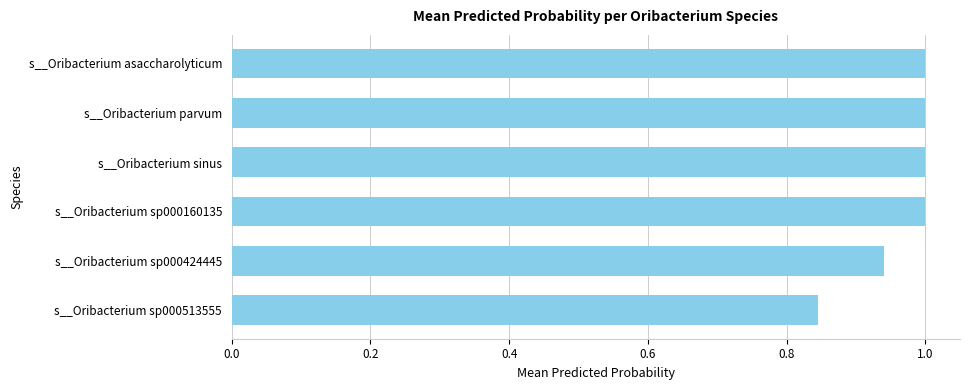

How many data points does each series have?

6